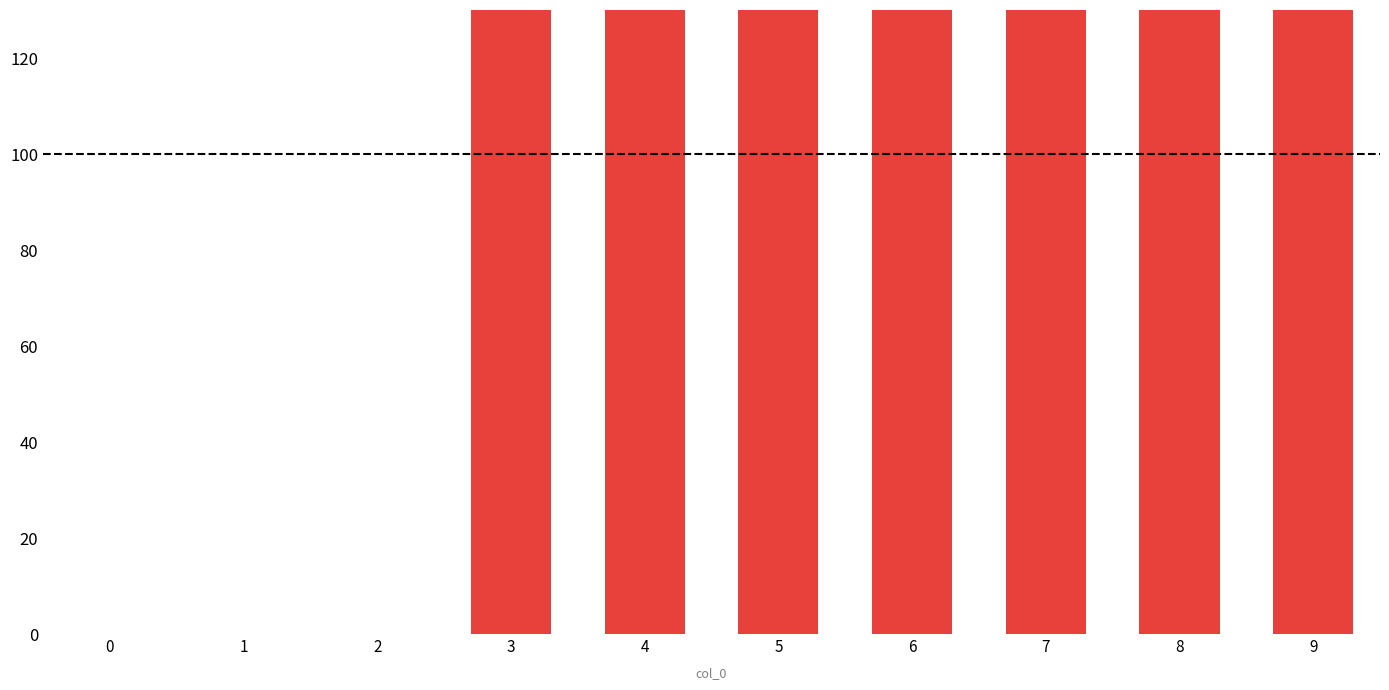

What is the difference between the second highest and minimum values in the Series 2+3 series?

255